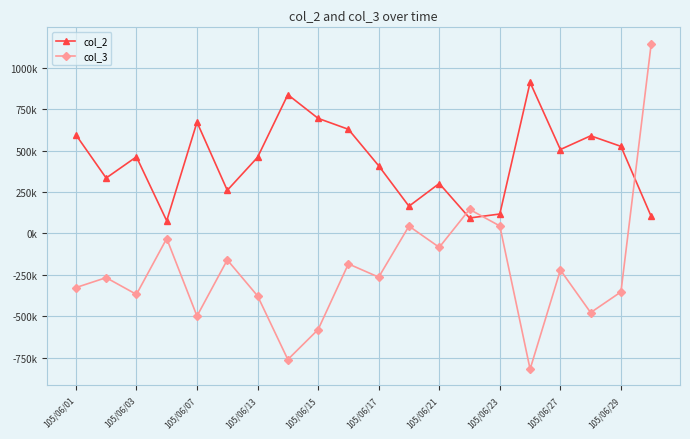

Is this an area chart (filled region under the line)?

No